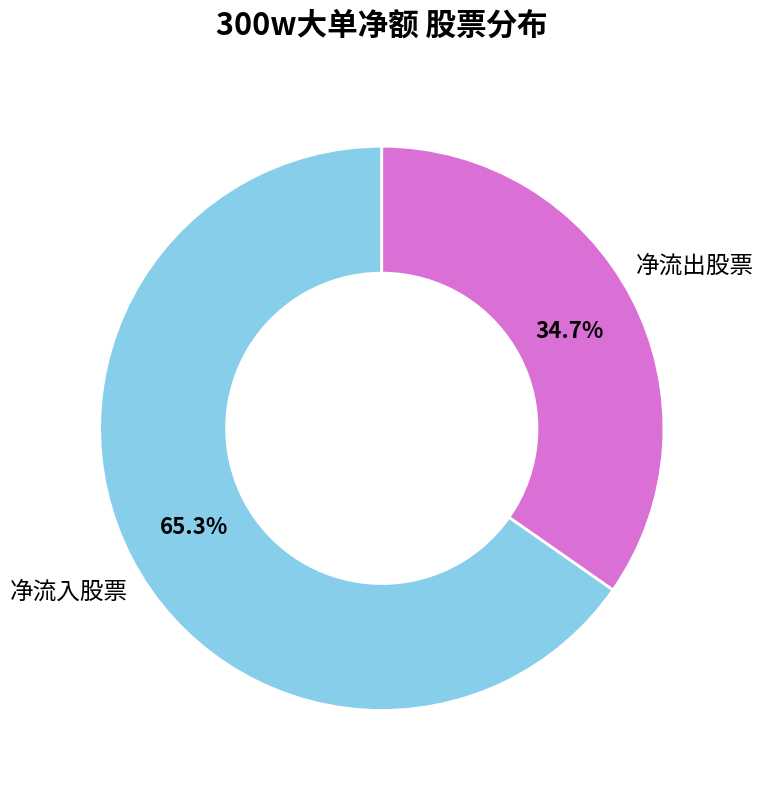

To the nearest percent, what is the difference between the largest and smallest slice percentages?

31%